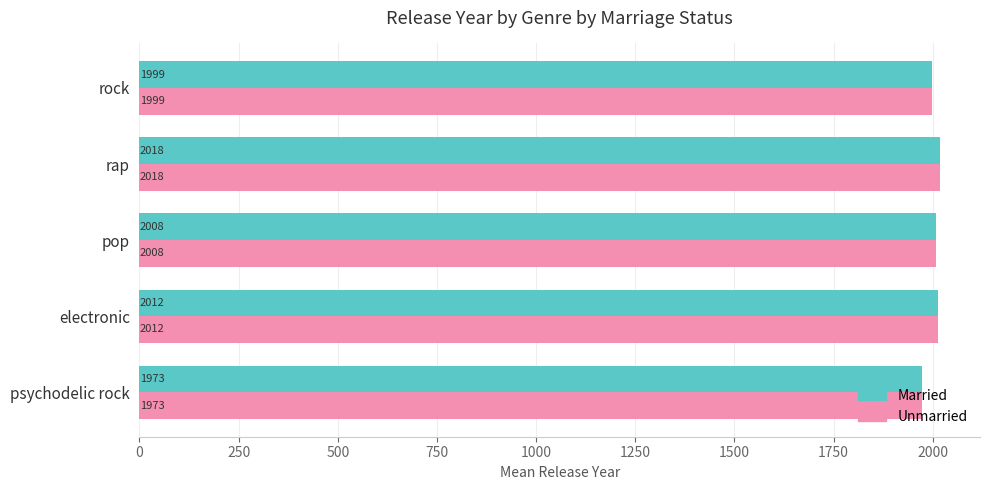

Is it true that Unmarried equals 3032 at pop?

False